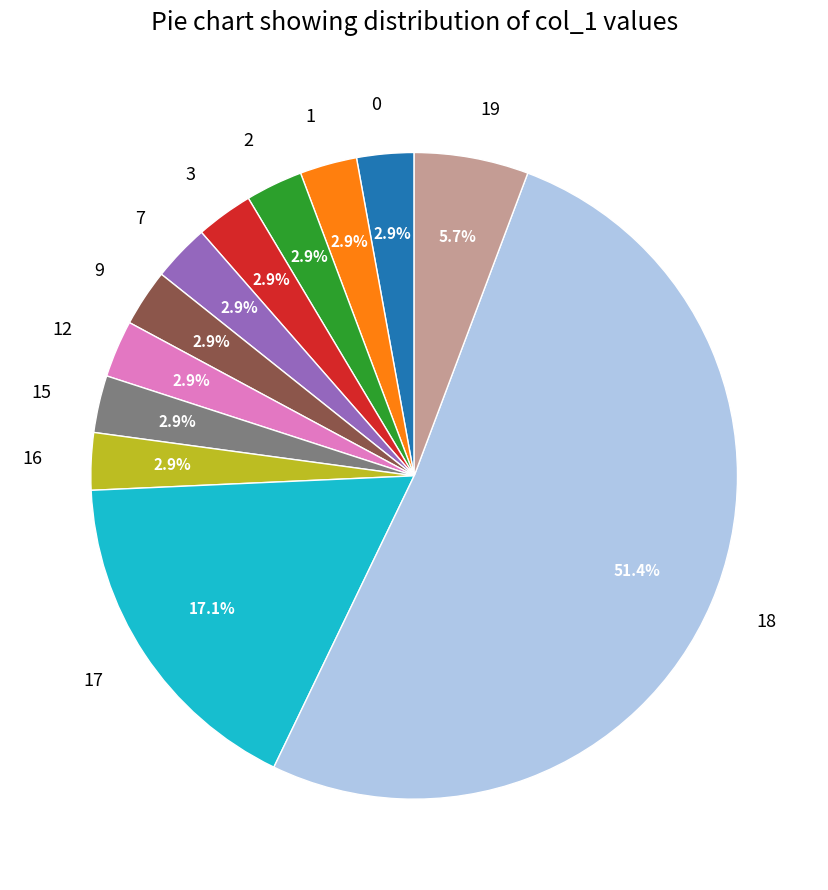

Which slice is the largest?

18